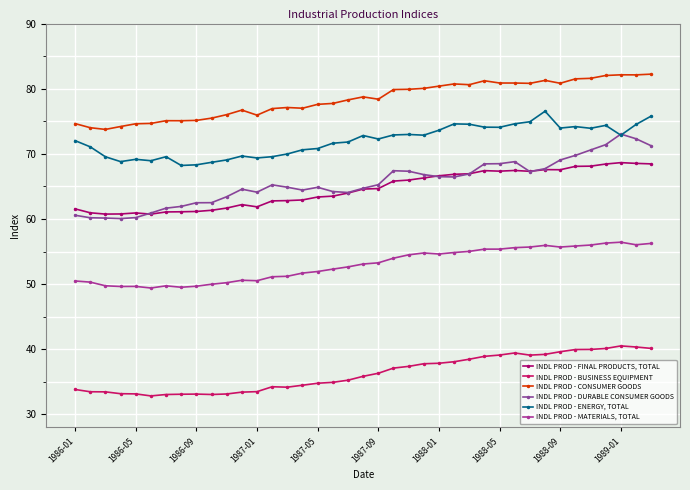

Where is INDL PROD - ENERGY, TOTAL nearest to the value 72?

1986-01